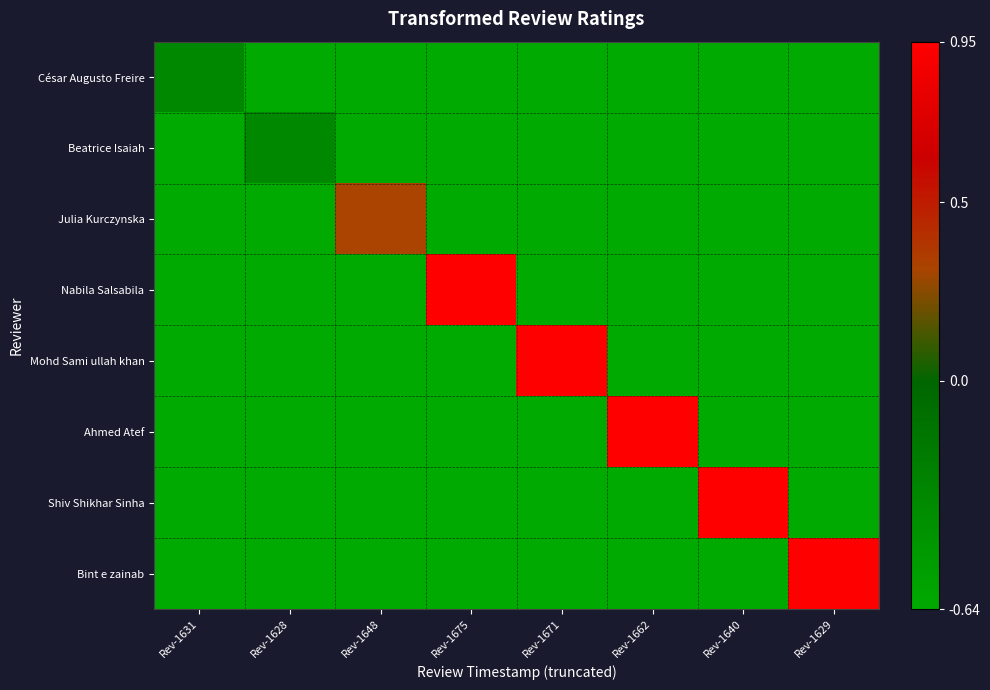

Rank the series at Rev-1628 from lowest to highest value.

César Augusto Freire, Julia Kurczynska, Nabila Salsabila, Mohd Sami ullah khan, Ahmed Atef, Shiv Shikhar Sinha, Bint e zainab, Beatrice Isaiah